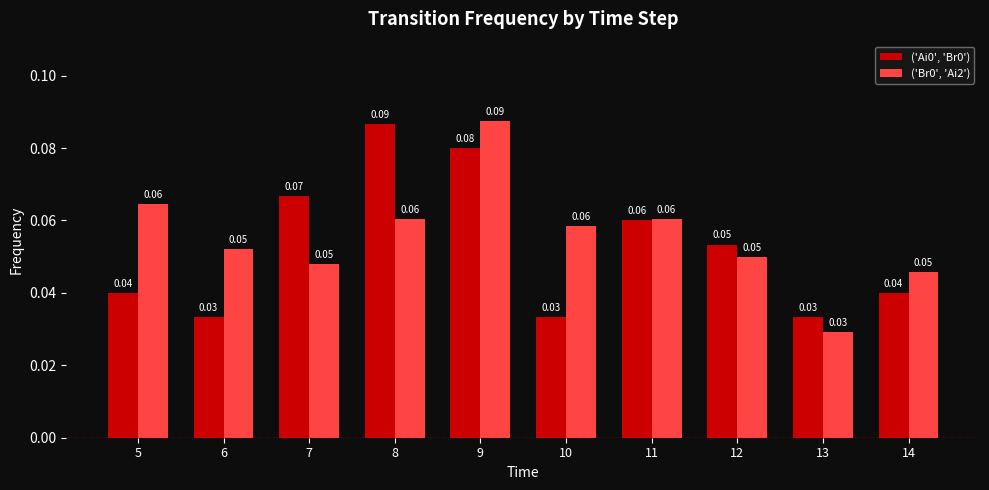

At which category does the chart reach its minimum across all series?

13